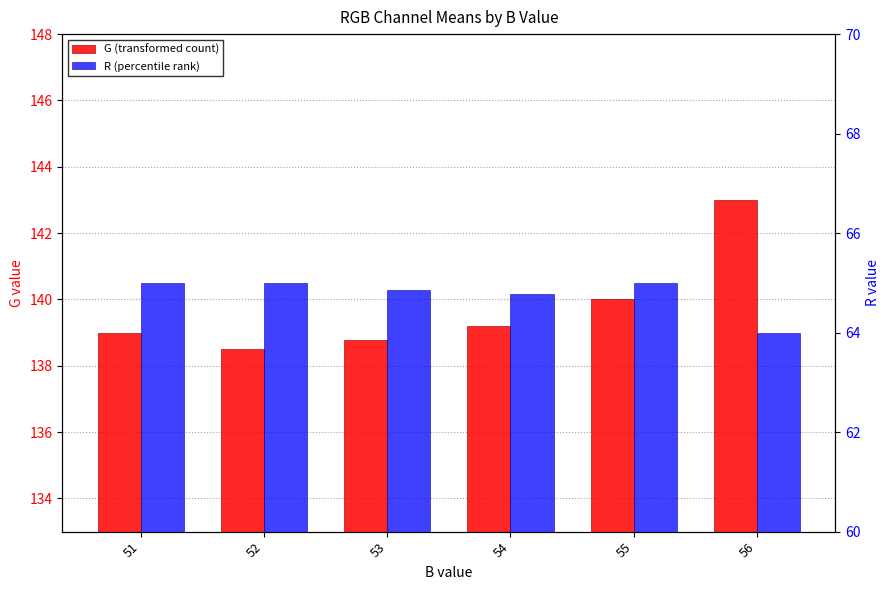

The R (percentile rank) series shows 16.3 at 56. True or false?

False